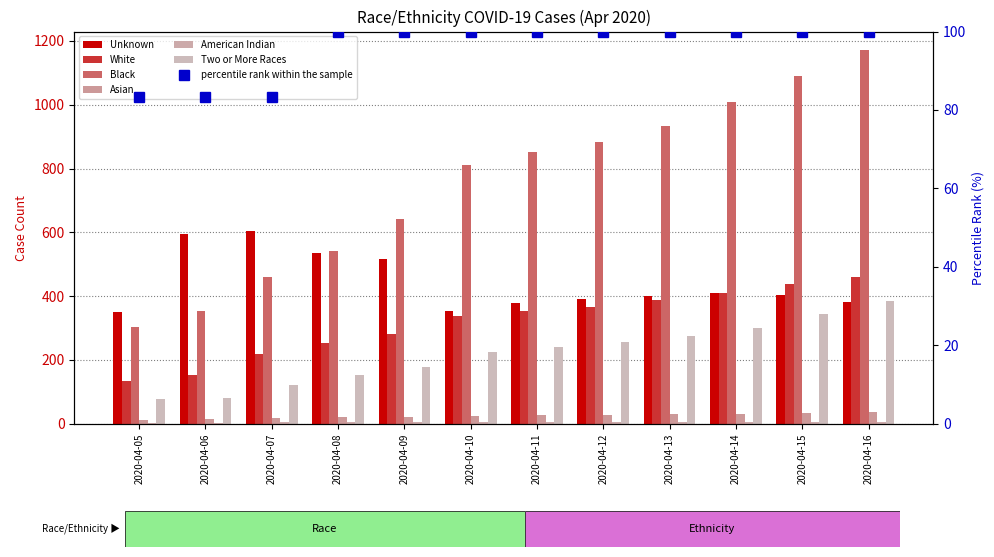

Is it true that Unknown equals 155 at 2020-04-11?

False